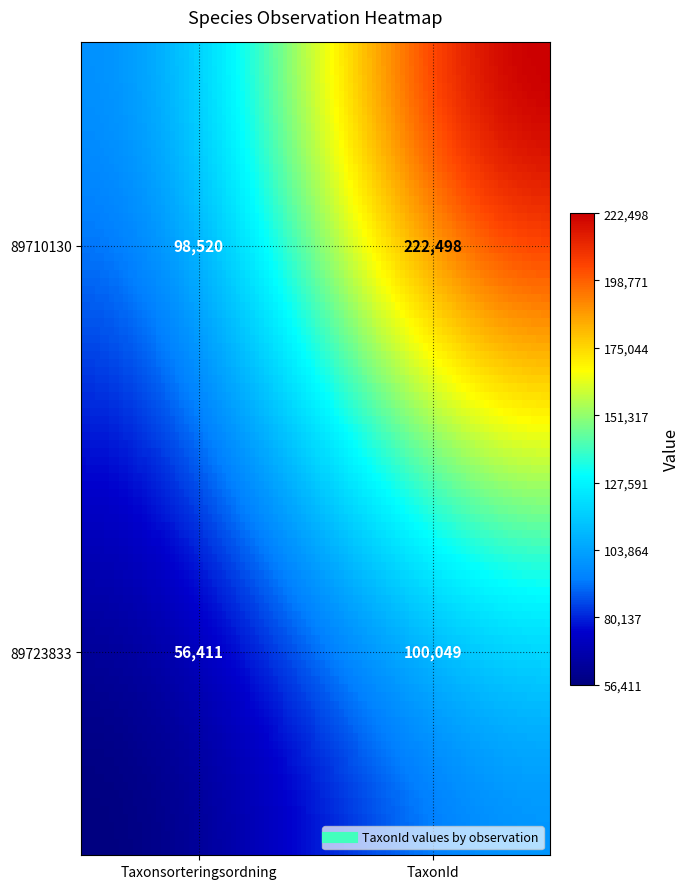

Which series has the largest total across all categories?

89710130